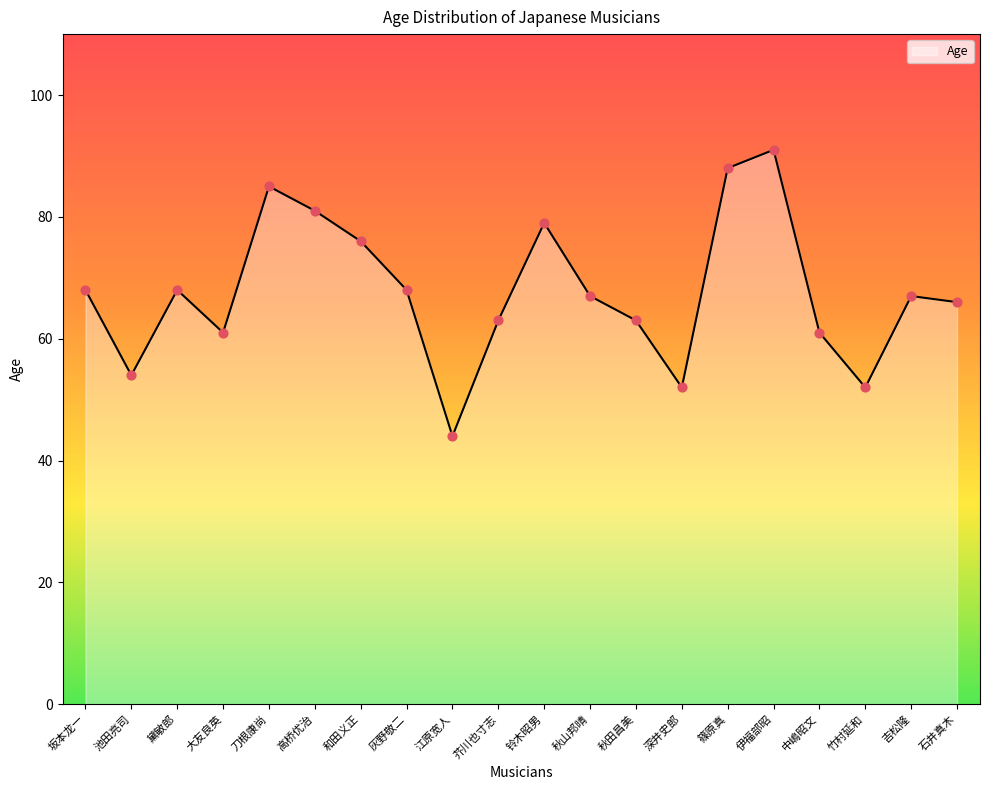

What is the ratio of the value at 黛敏郎 to the value at 竹村延和?

1.3